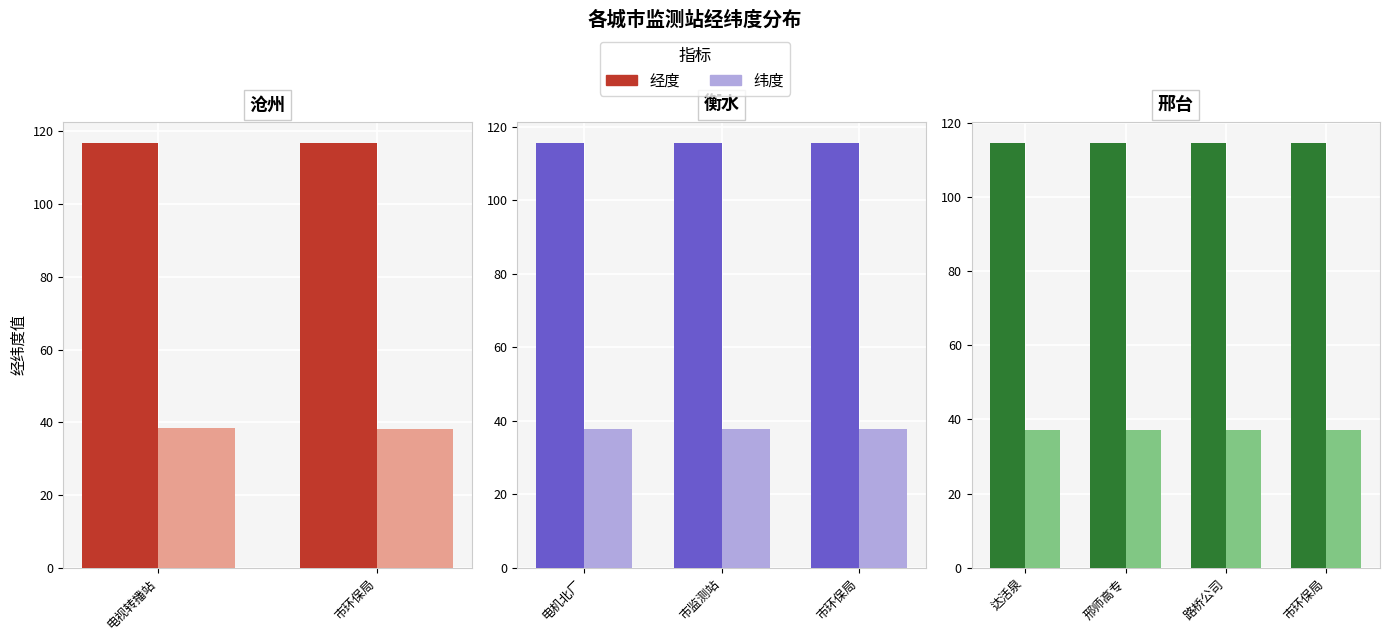

Which series has the widest spread of values?

经度